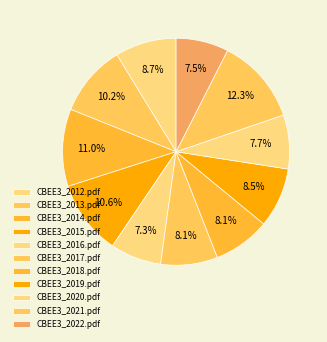

Is there a majority slice in this chart?

No